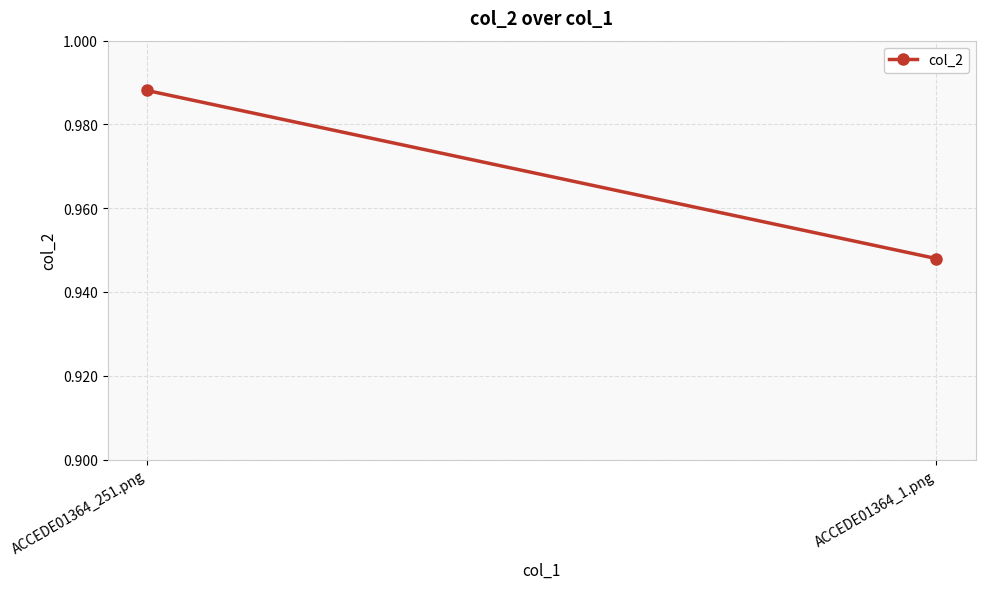

Which label corresponds to the largest value in the chart?

ACCEDE01364_251.png